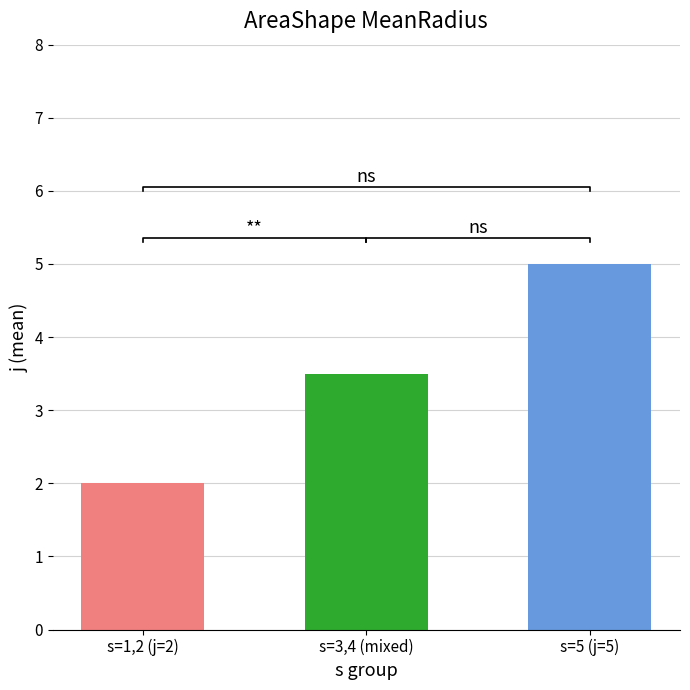

What position from the left is s=1,2 (j=2)?

1